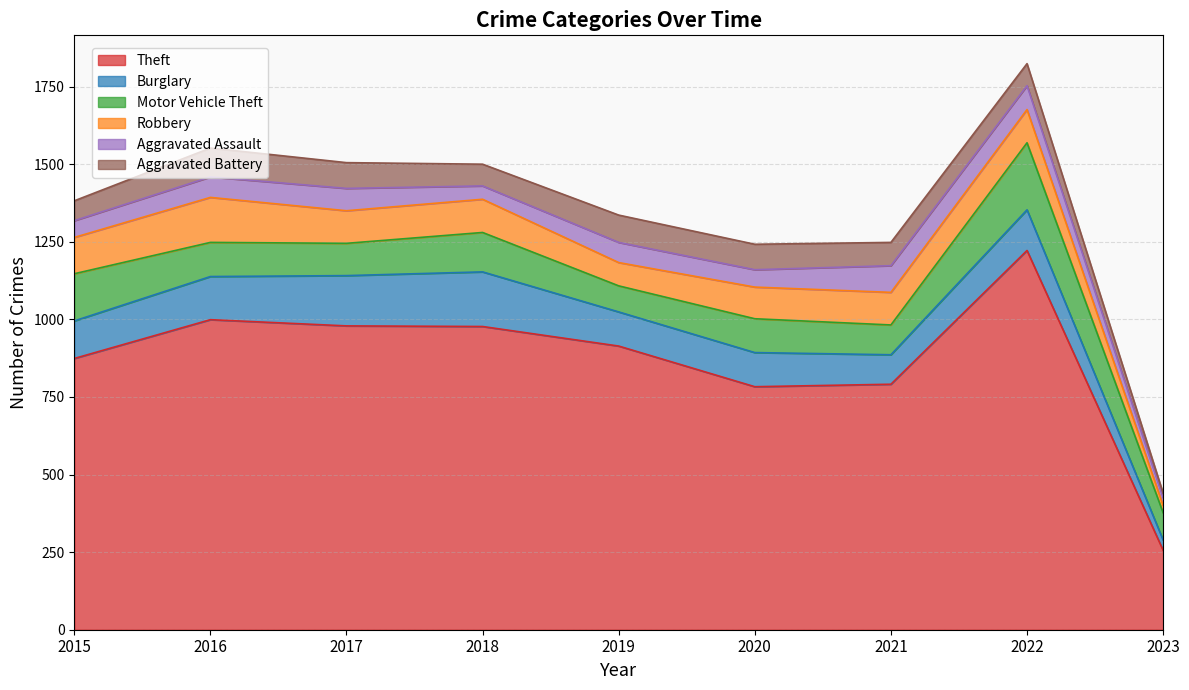

True or false: Aggravated Battery and Aggravated Assault cross at least once.

True